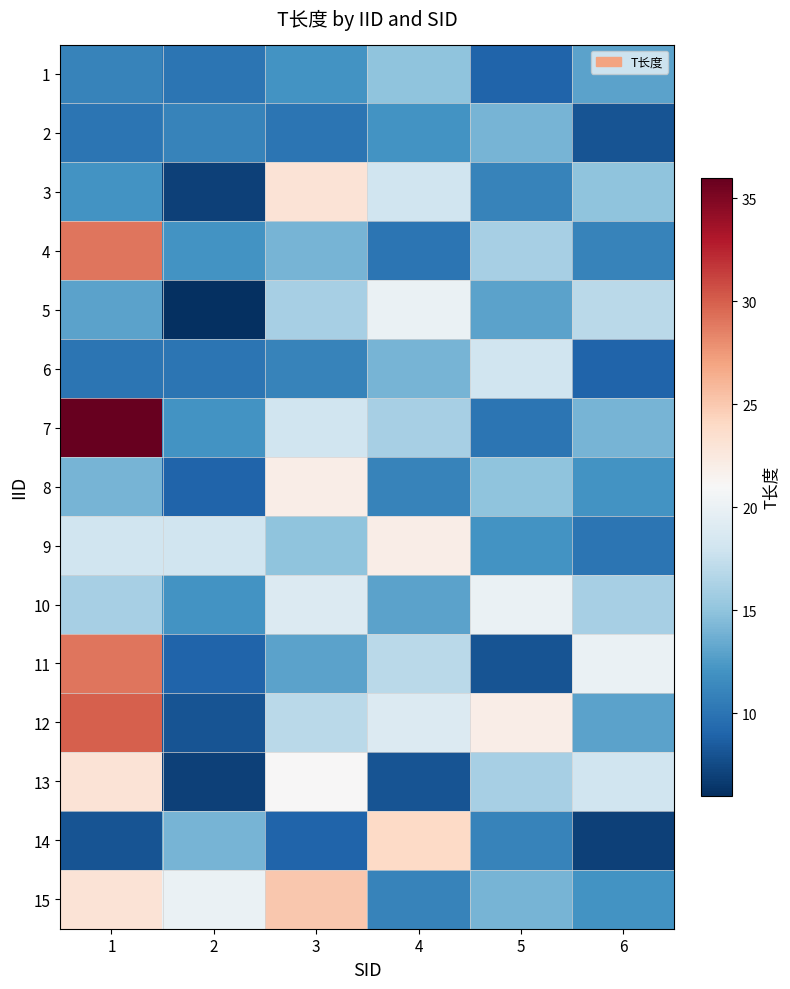

What is the greatest value displayed?

36